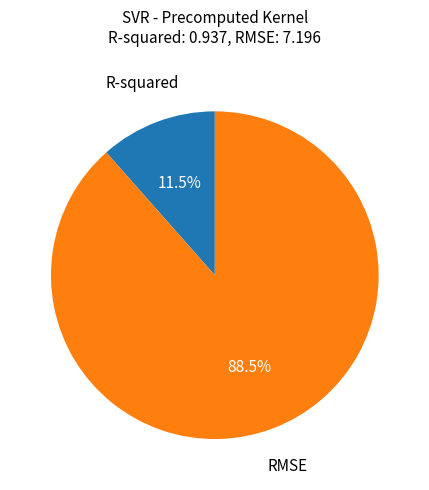

Is there a majority slice in this chart?

Yes